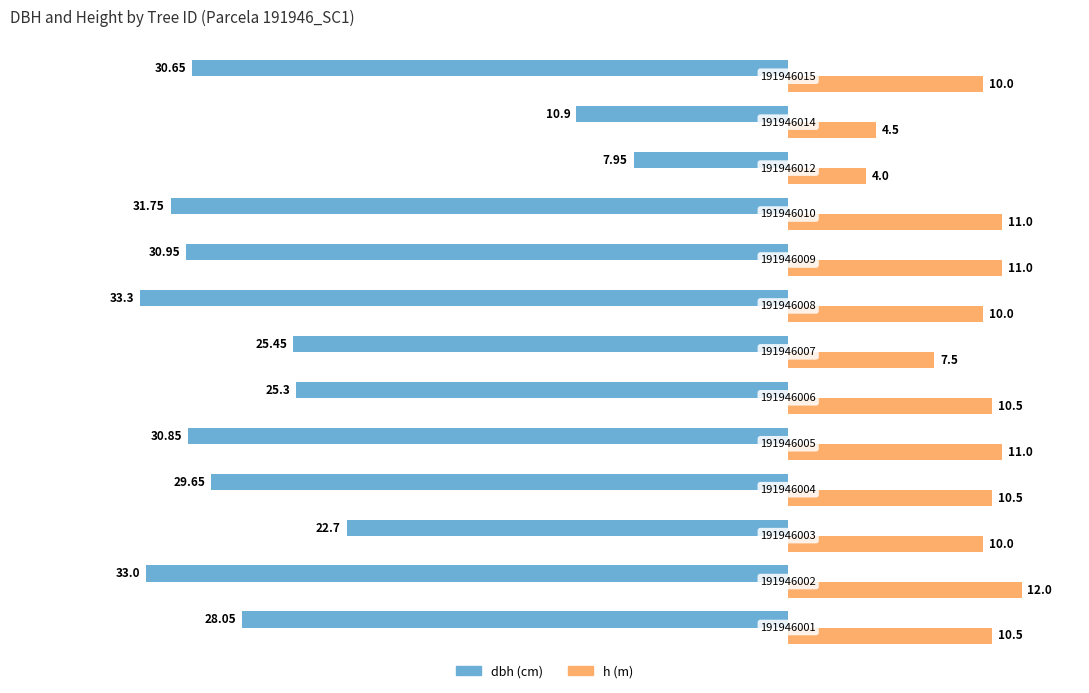

The h series shows 7.9 at 11. True or false?

False